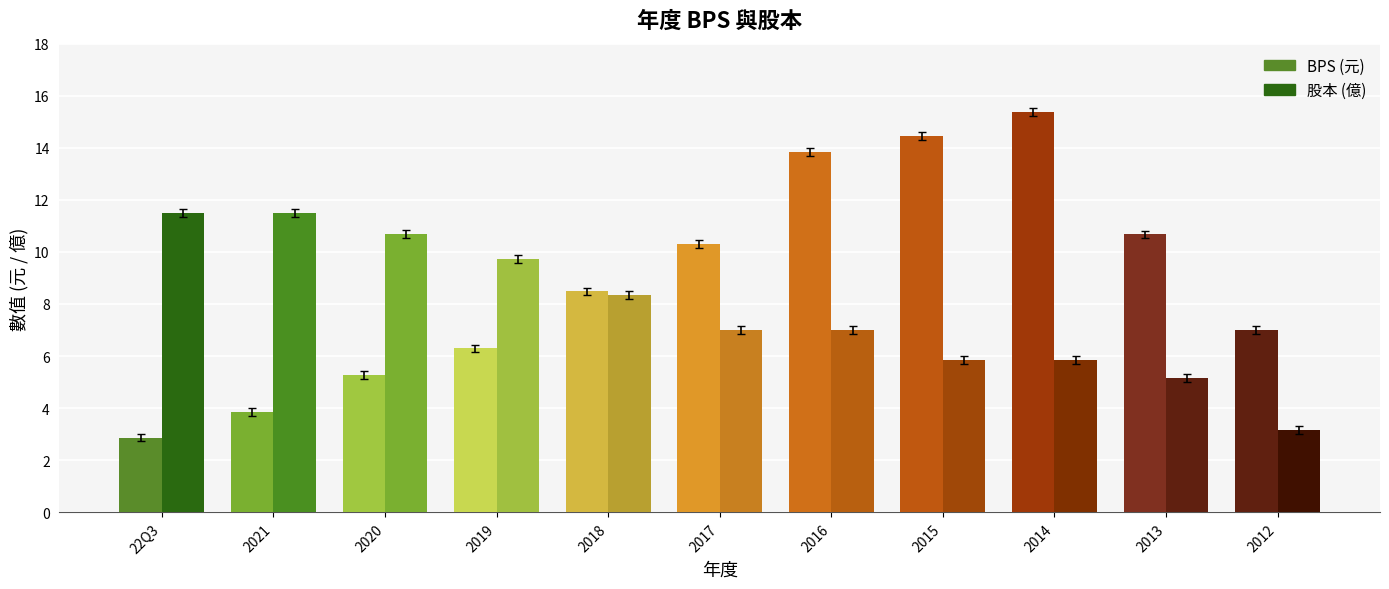

What is the label of the 6th bar from the right?

2017